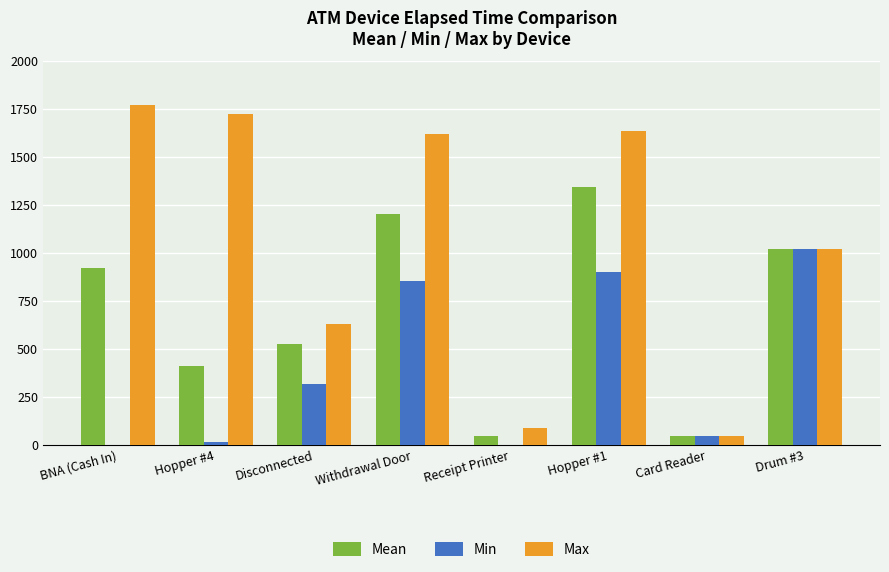

What value does the Mean series have at Drum #3?

1020.0